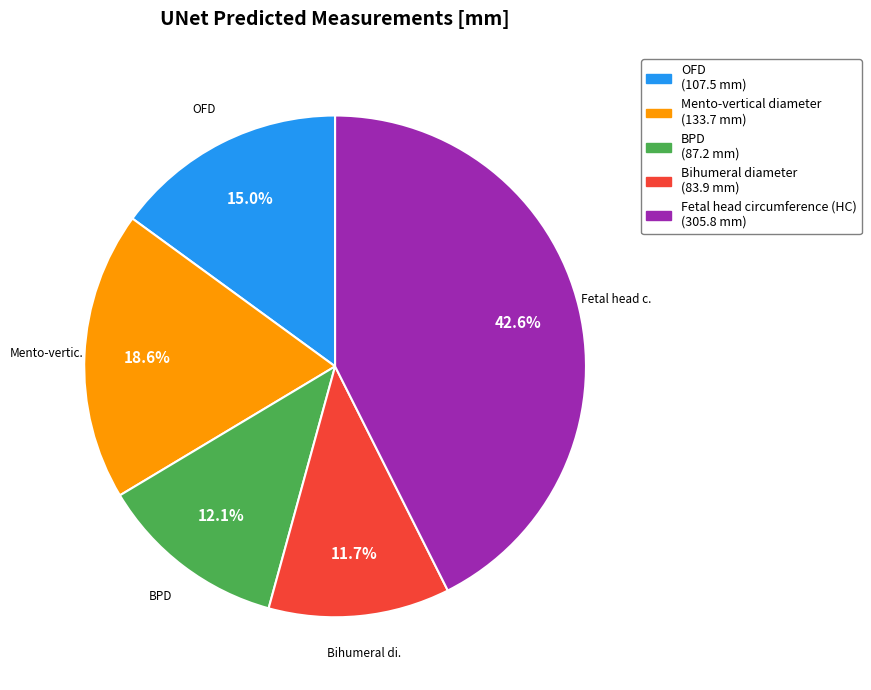

Which has a higher value, Bihumeral diameter or Mento-vertical diameter?

Mento-vertical diameter